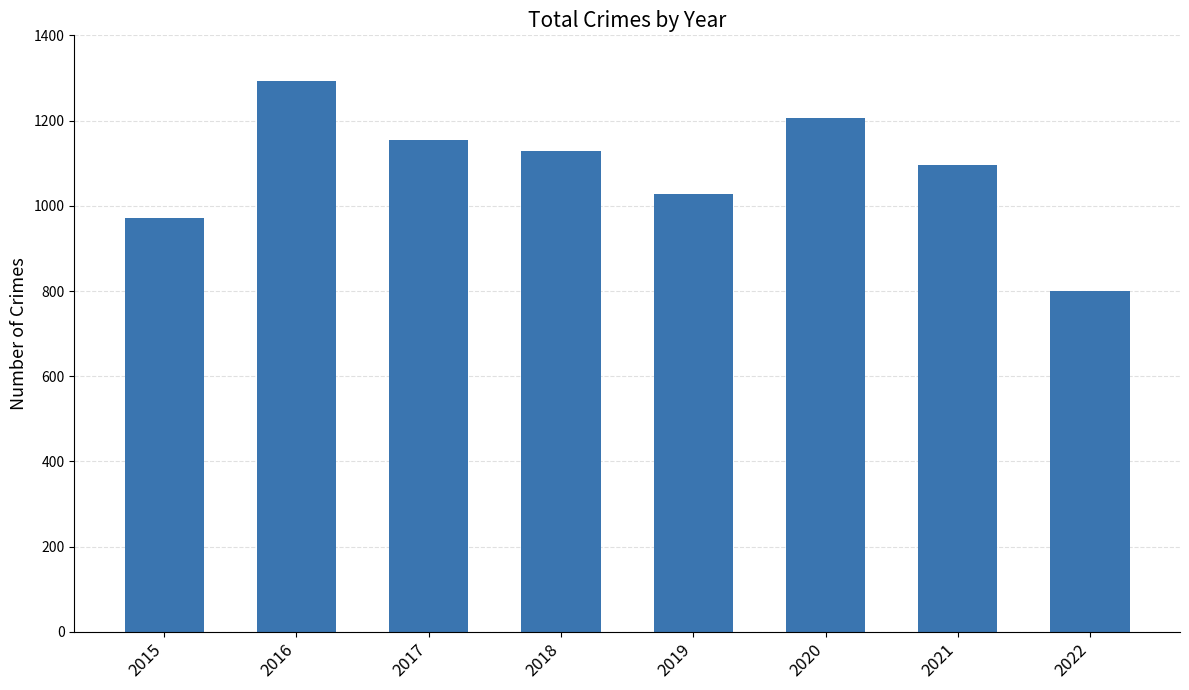

List the labels in order of value, largest first.

2016, 2020, 2017, 2018, 2021, 2019, 2015, 2022